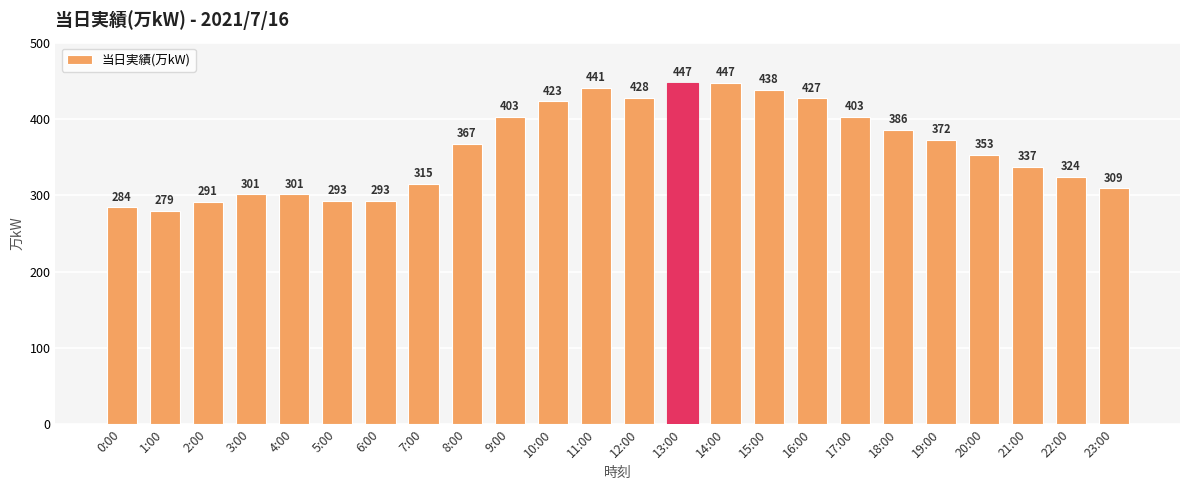

The value at 5:00 is 478. True or false?

False